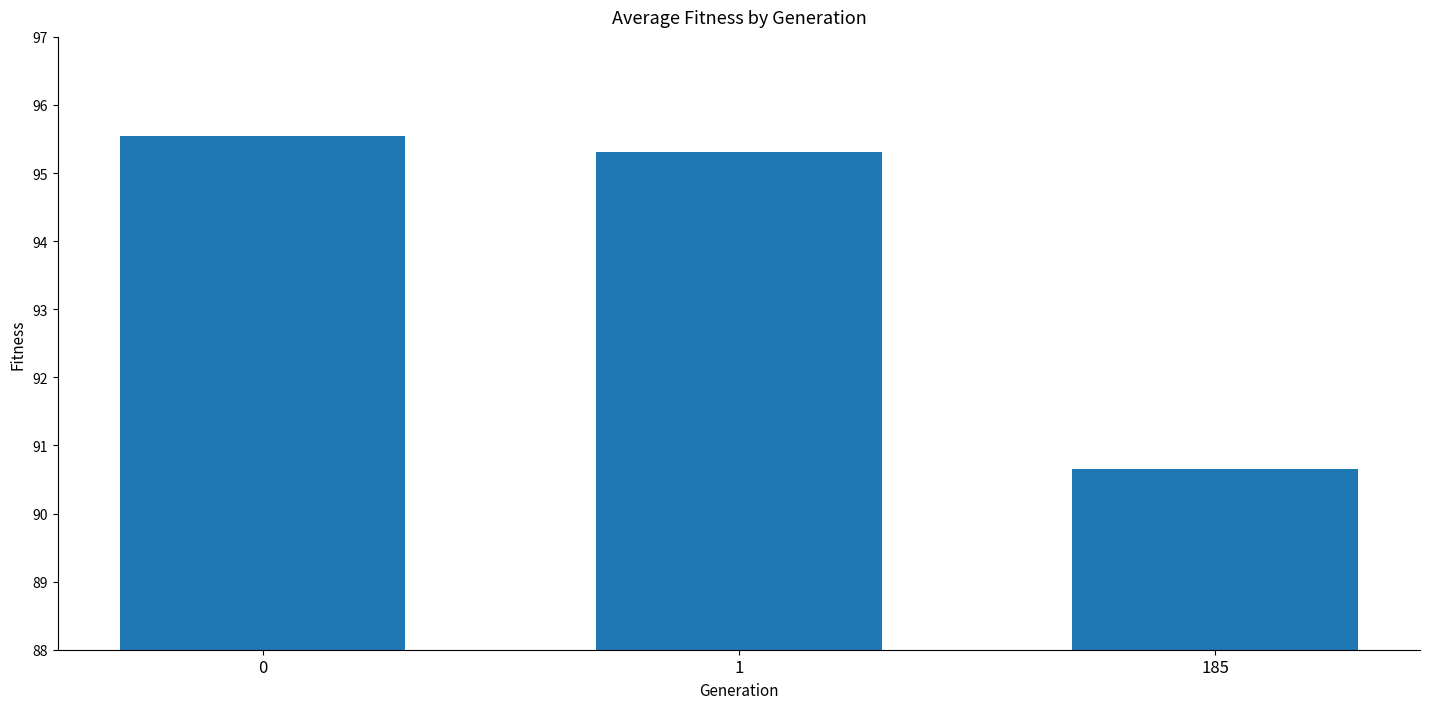

Reading right to left, extract all data points from this chart.

90.6	95.3	95.5